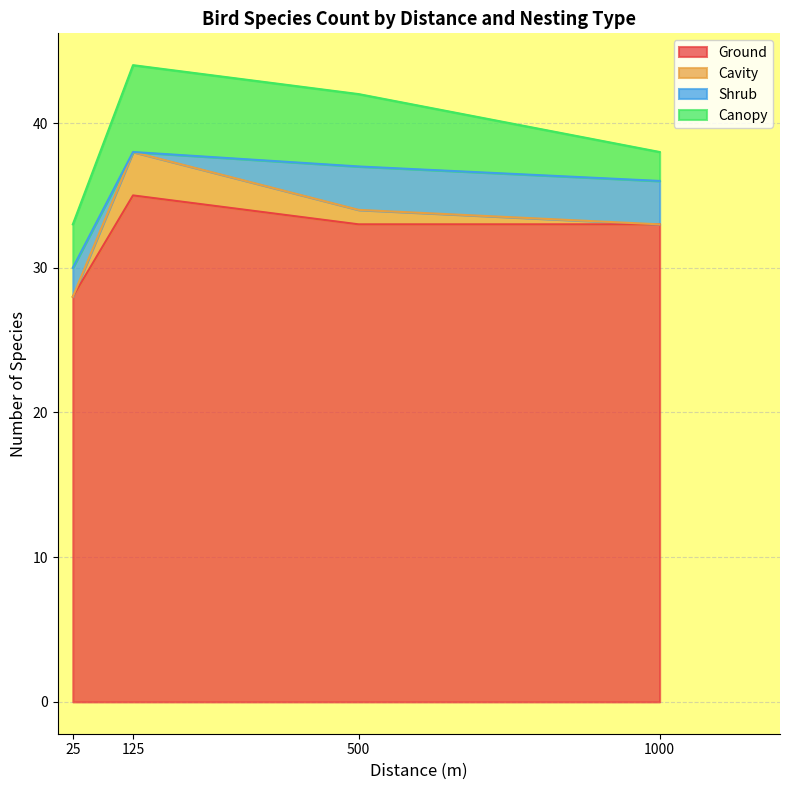

The value of Ground at 500 is 33. True or false?

True